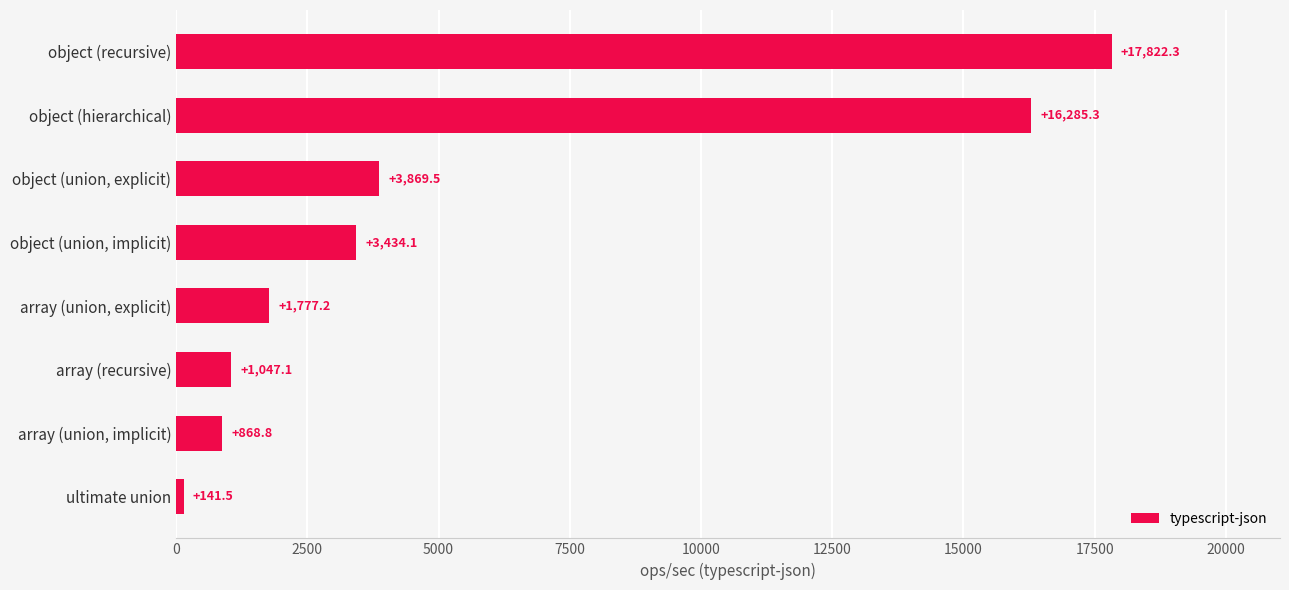

The chart shows a value of 2994.5 at array (union, explicit). True or false?

False